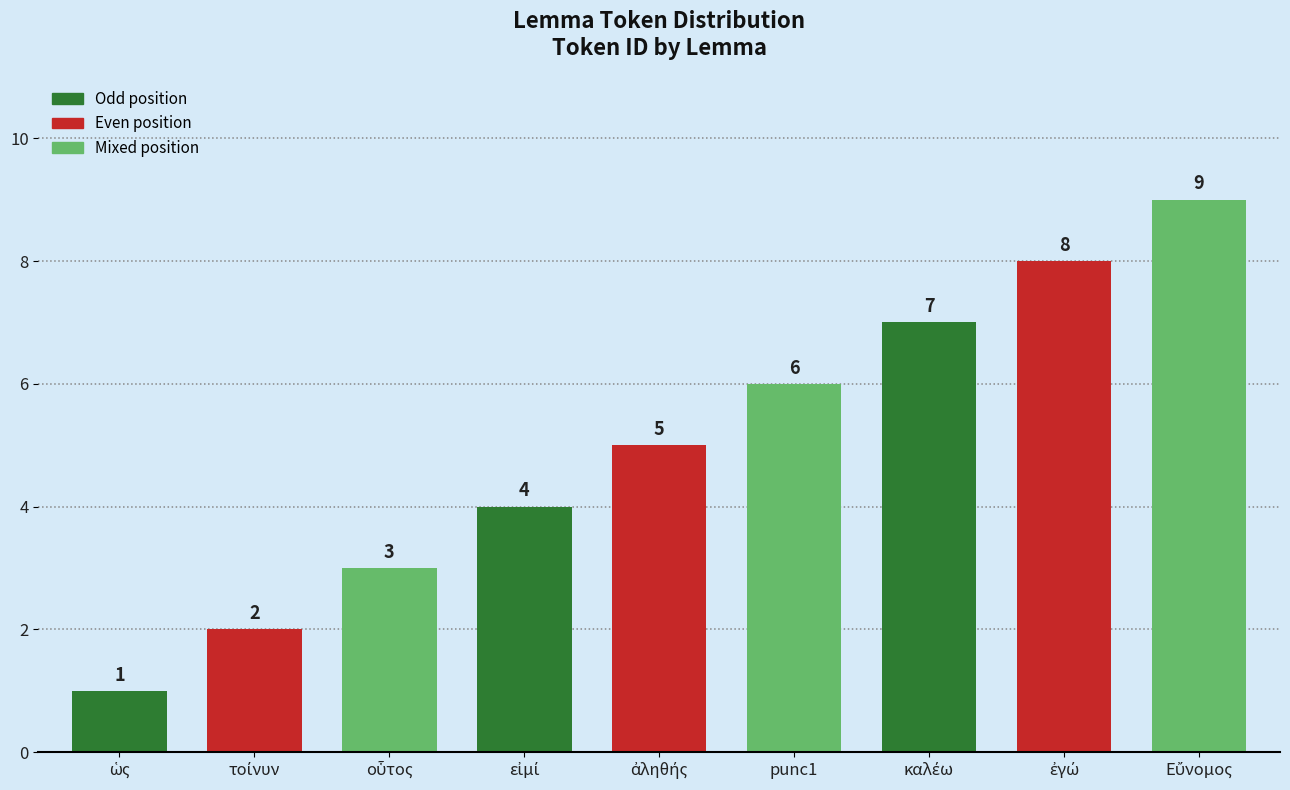

Is it true that the value at punc1 is 6?

True